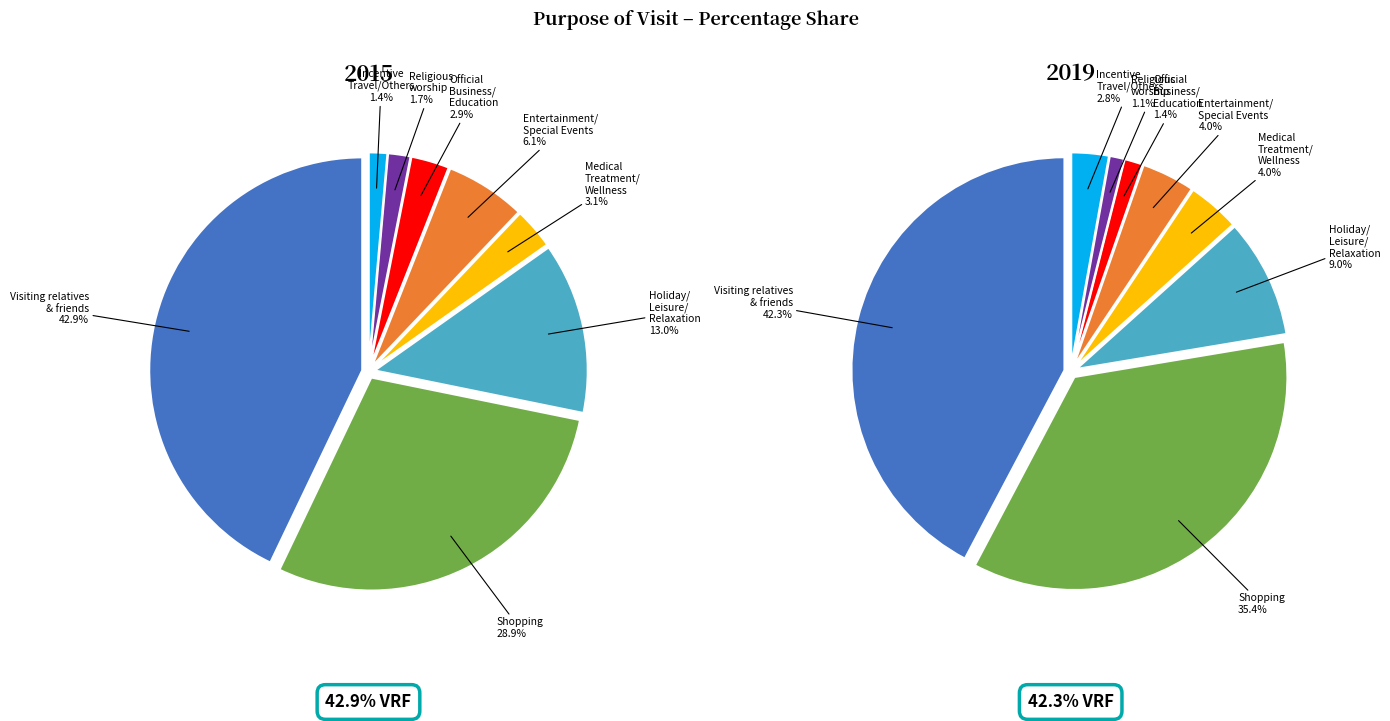

What is the smallest slice in the pie chart?

Religious worship/Visit Places Of Worship